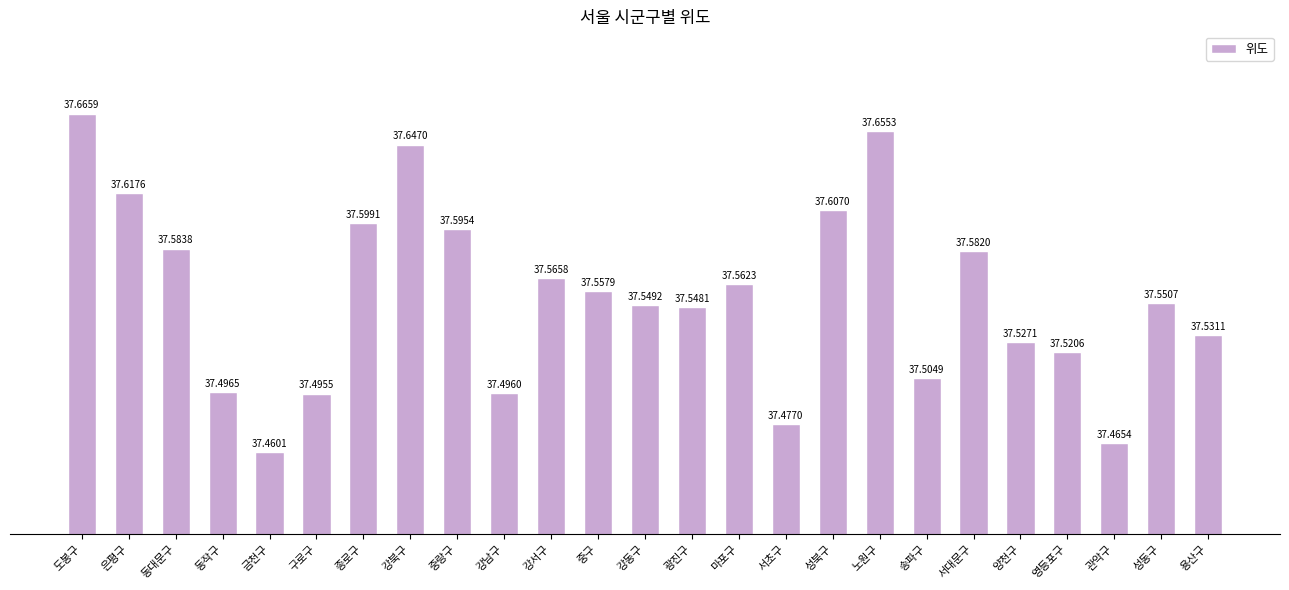

What is the label of the 8th bar from the right?

노원구